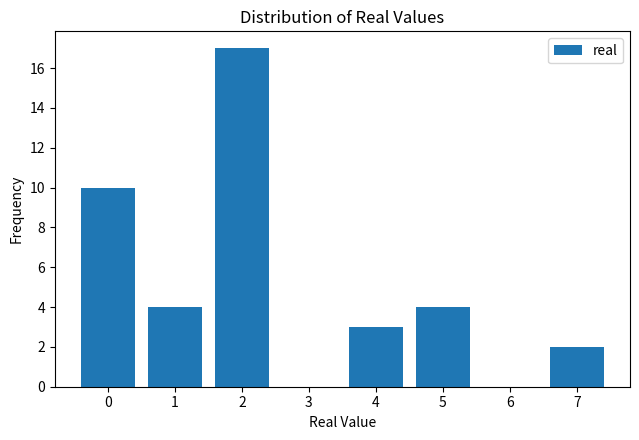

Reading right to left, list all the values displayed in this chart.

7=2	6=0	5=4	4=3	3=0	2=17	1=4	0=10